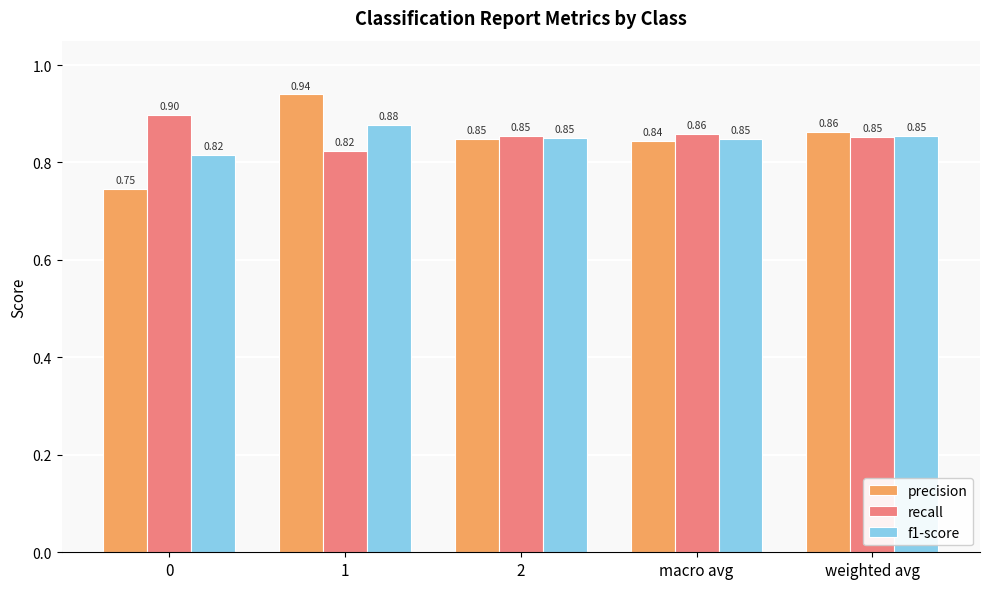

Which series changed the most between 1 and macro avg?

precision